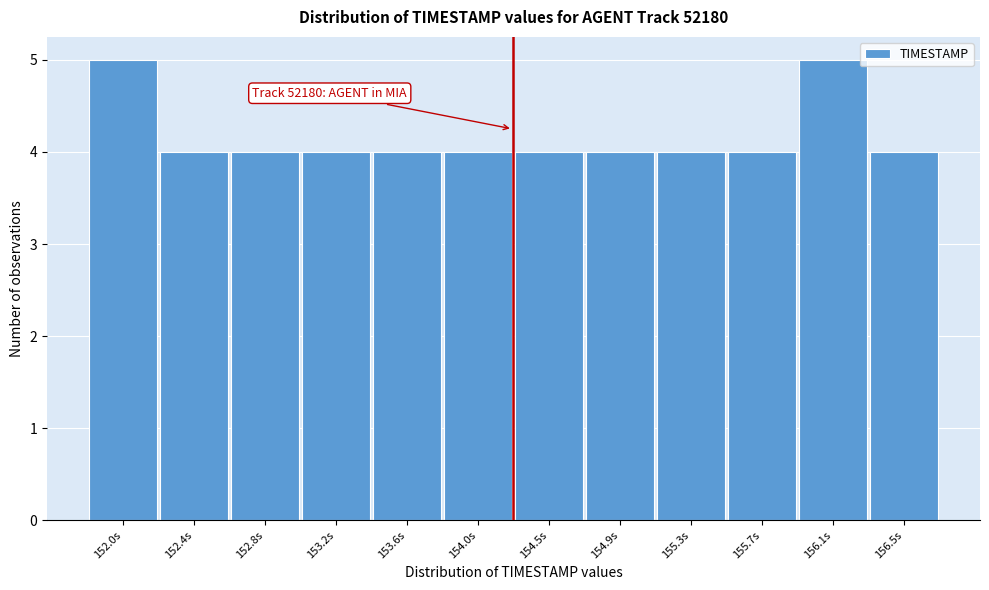

Reading left to right, extract all data points from this chart.

152.0s=5	152.4s=4	152.8s=4	153.2s=4	153.6s=4	154.0s=4	154.5s=4	154.9s=4	155.3s=4	155.7s=4	156.1s=5	156.5s=4